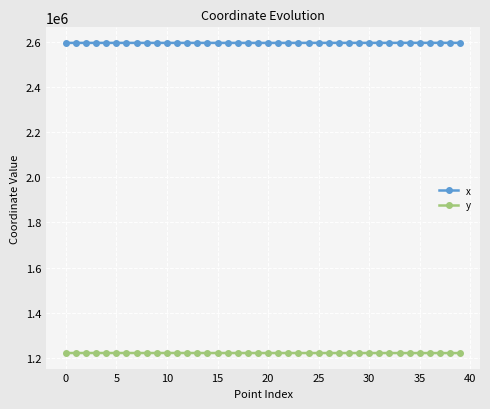

True or false: y and x intersect in this chart.

False